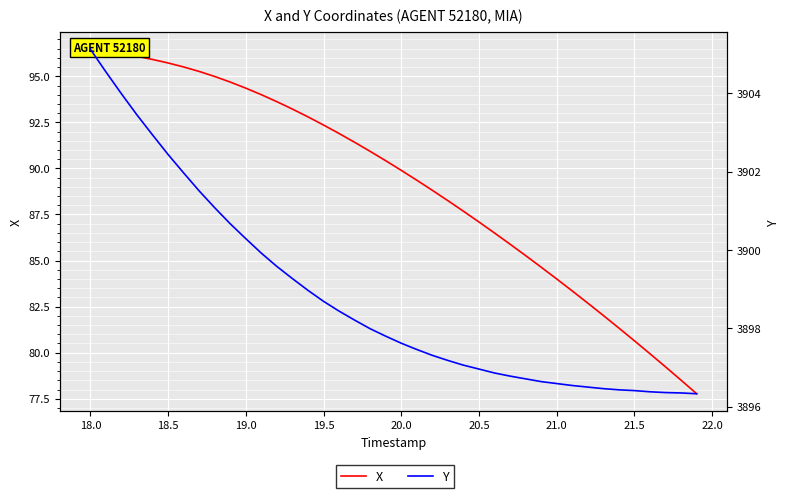

What is the difference between the second highest and second lowest values in the Y series?

8.2